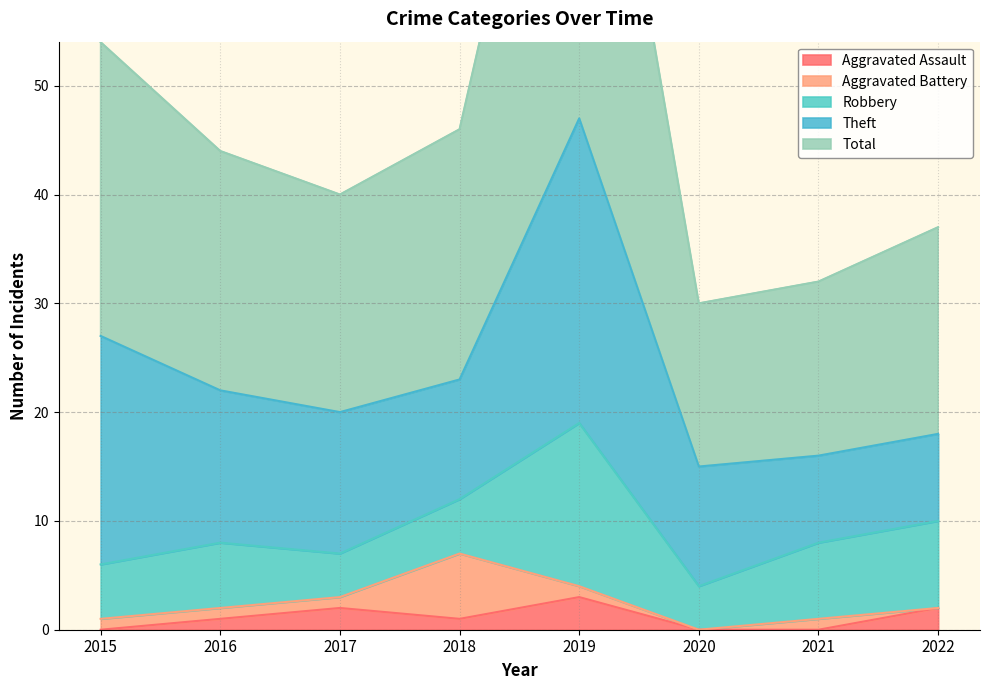

At which category does Aggravated Assault reach its first local peak?

2017